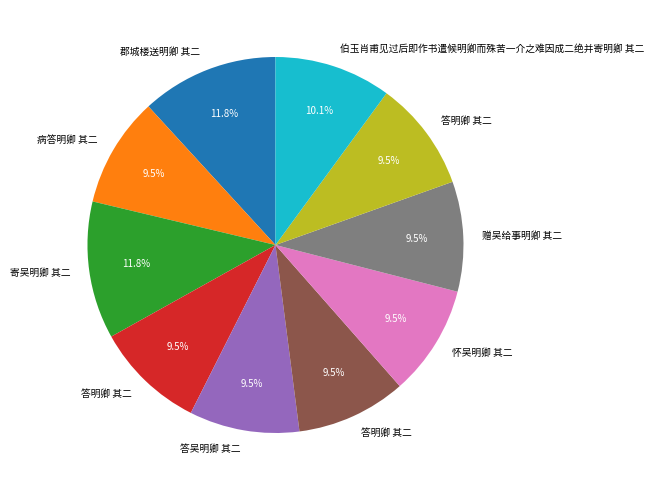

Does any single category account for the majority?

No